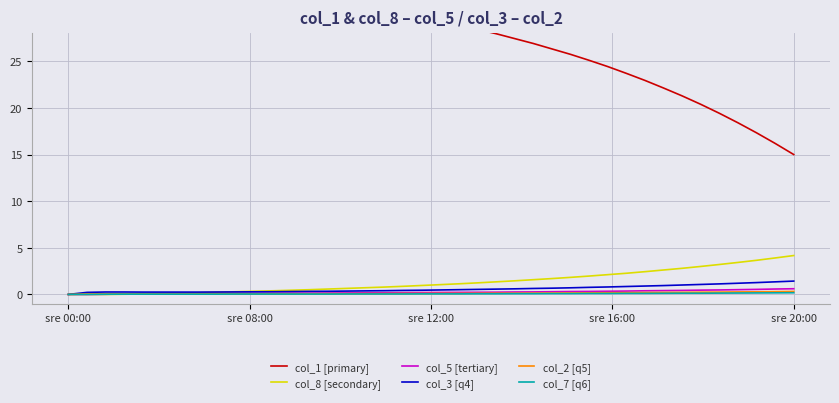

Which has a higher value, 7 or 18?

7